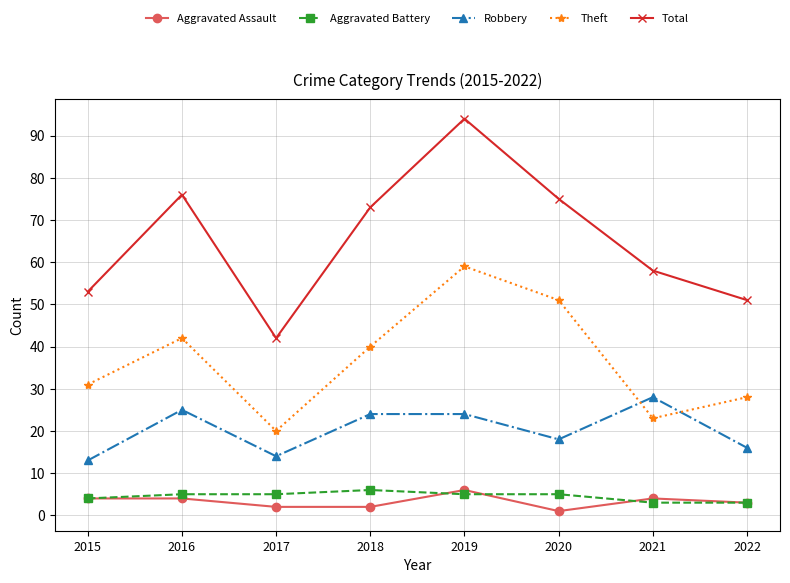

Is this an area chart (filled region under the line)?

No